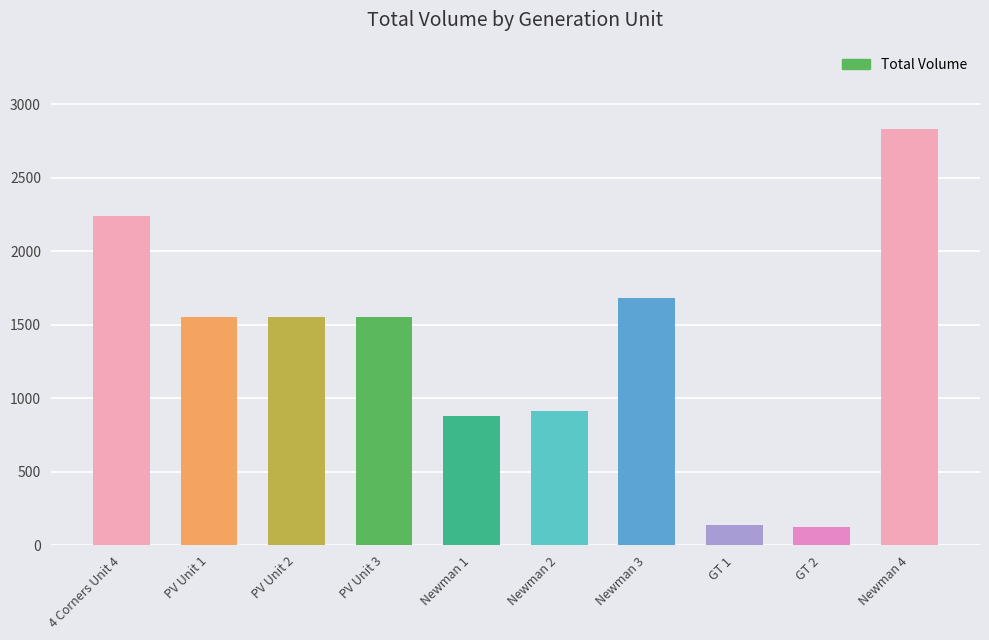

Approximately how many times larger is the value at Newman 1 compared to GT 1?

6.5